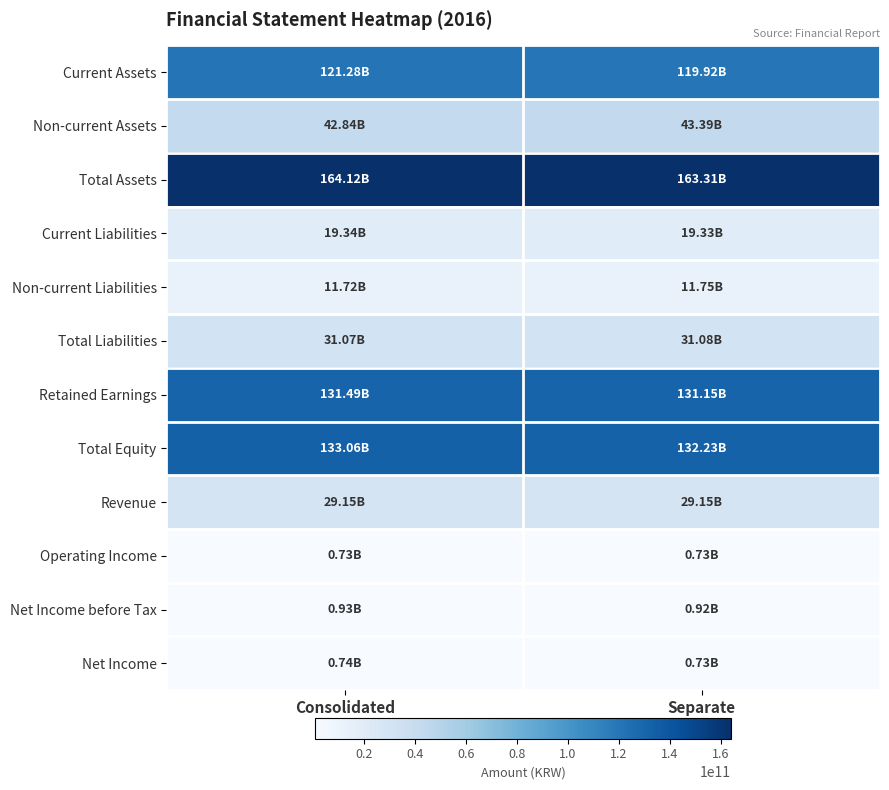

Which category has the highest value across all series?

Consolidated